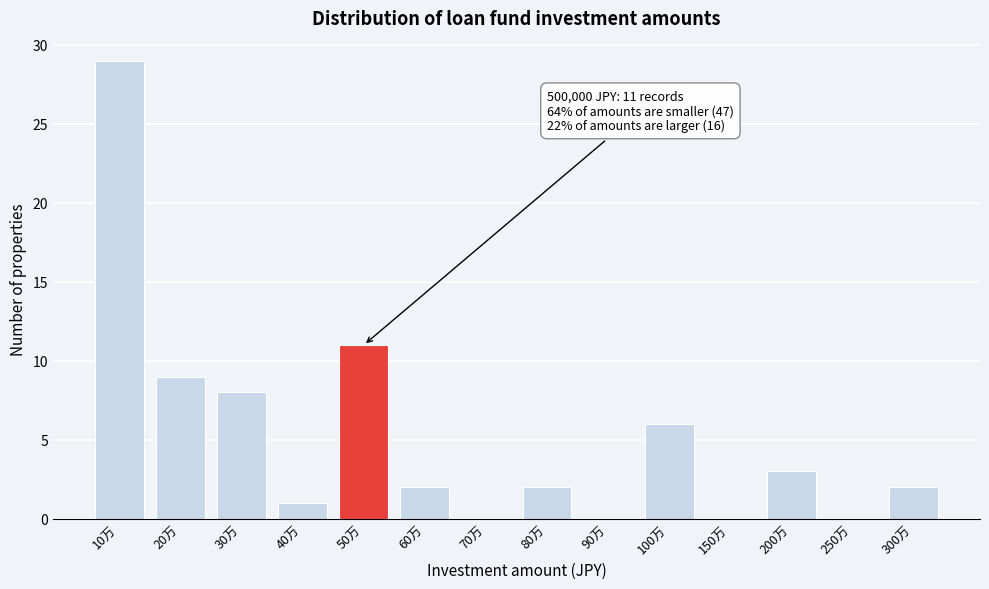

Reading left to right, what are all the values shown in this chart?

10万=29	20万=9	30万=8	40万=1	50万=11	60万=2	70万=0	80万=2	90万=0	100万=6	150万=0	200万=3	250万=0	300万=2